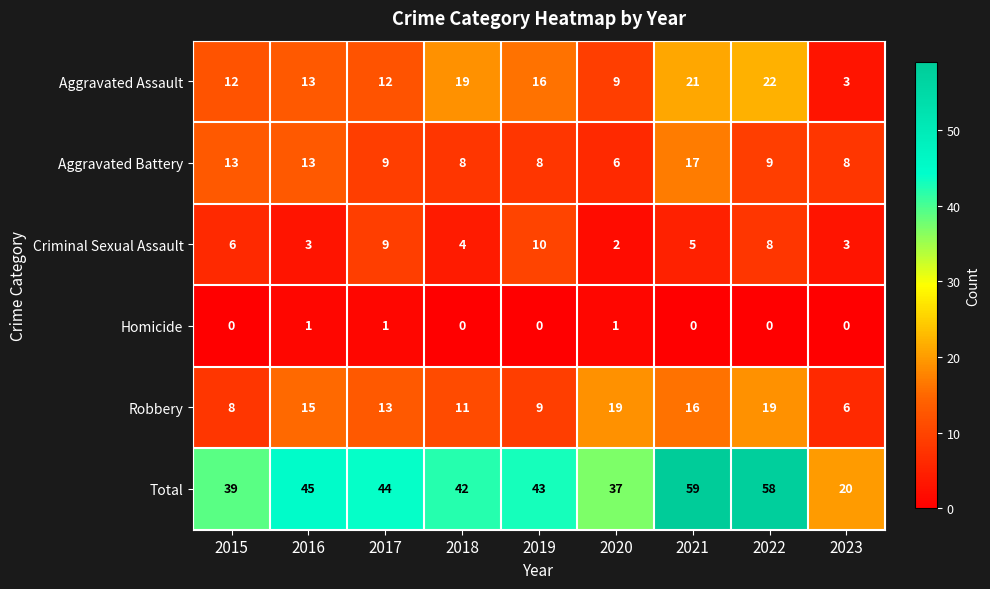

Is it true that Homicide equals 0 at 2022?

True